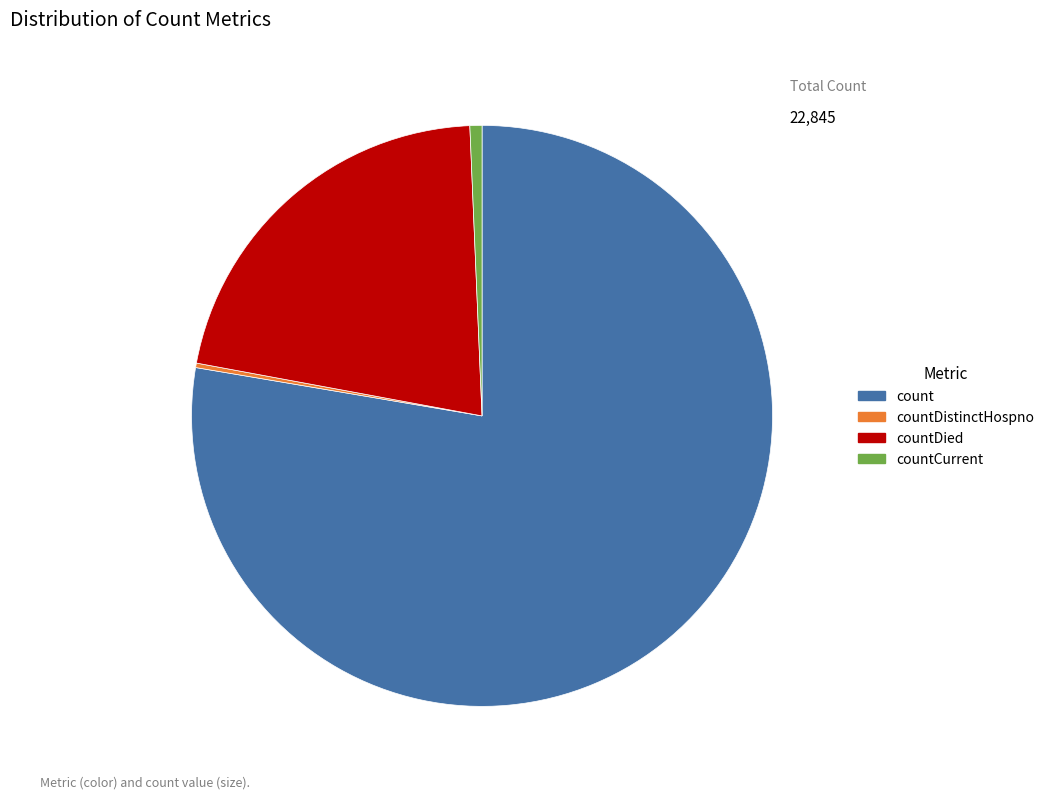

Does count represent more than half of the total?

Yes